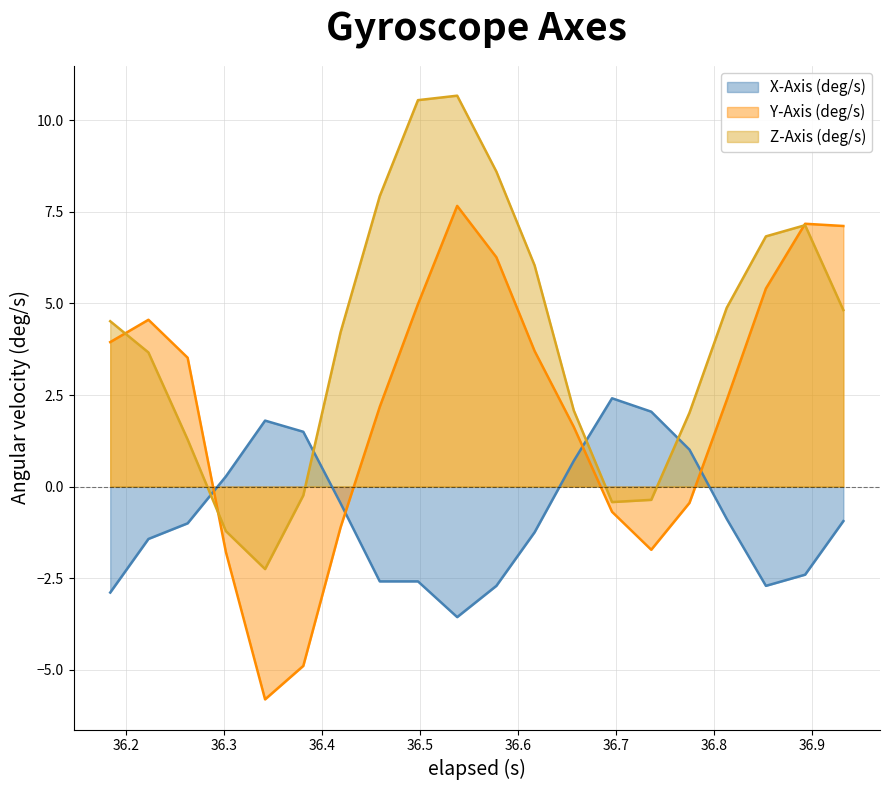

Rank the series by their maximum value, from lowest to highest.

X-Axis (deg/s), Y-Axis (deg/s), Z-Axis (deg/s)